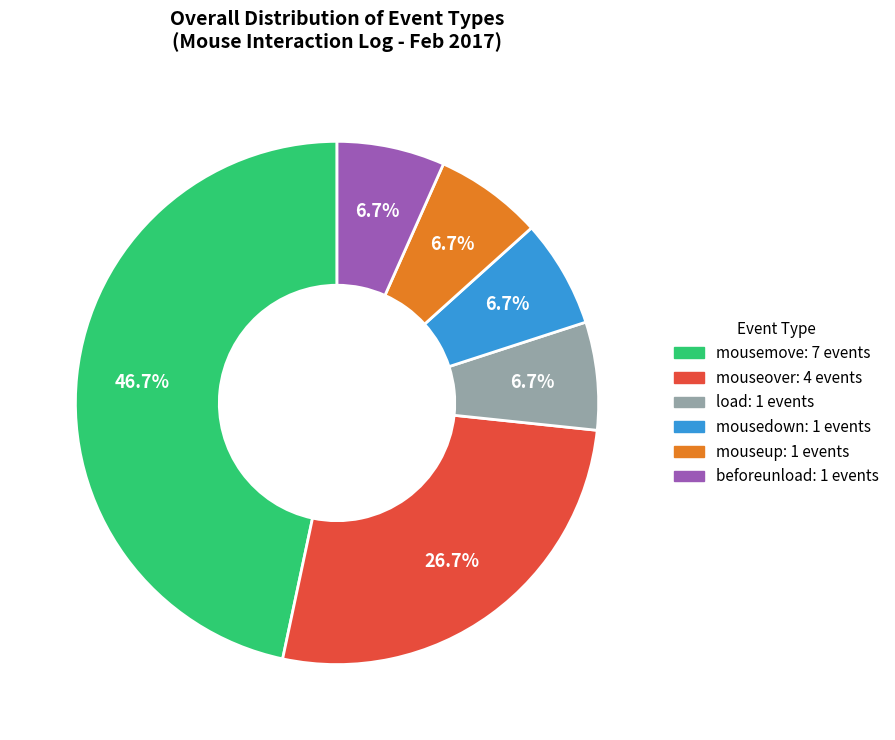

True or false: mousedown accounts for 7% of the total.

True